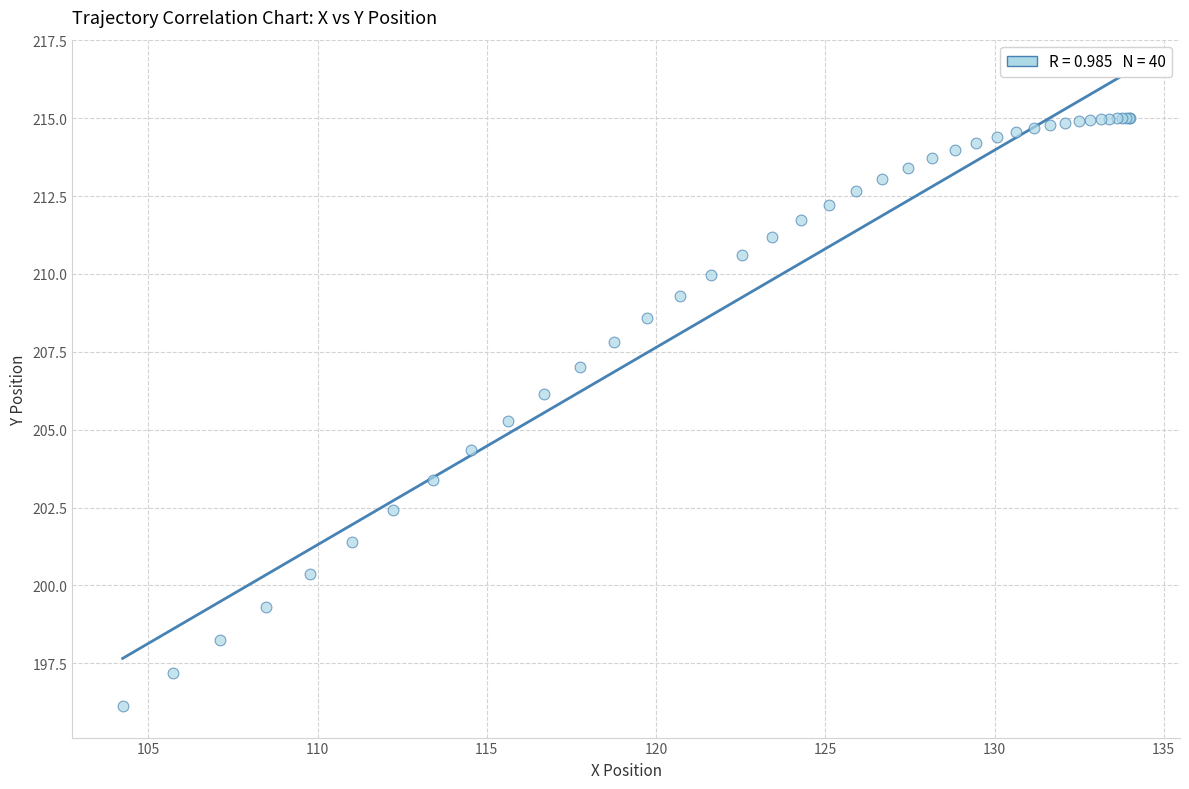

What Y value in the scatter plot is closest to 205?

205.3